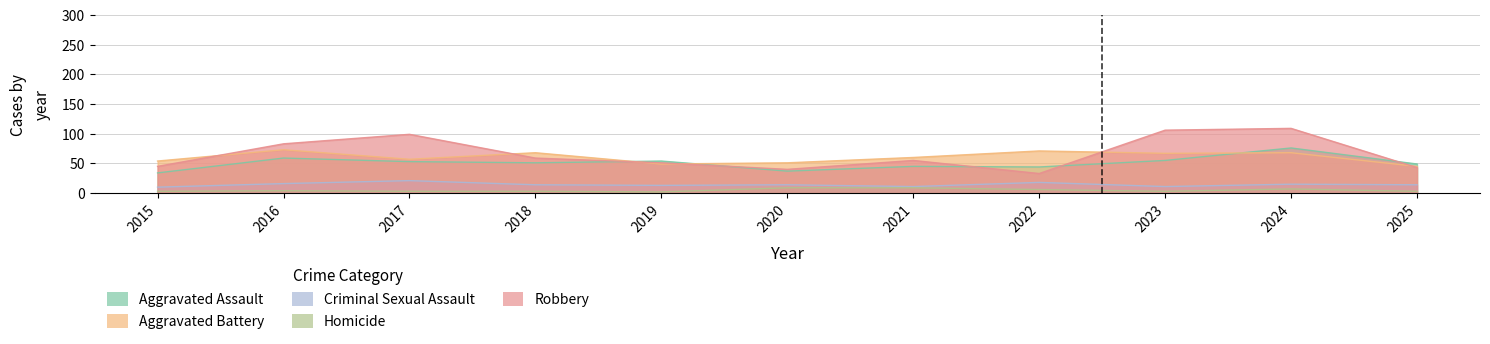

Which series has the widest spread of values?

Robbery